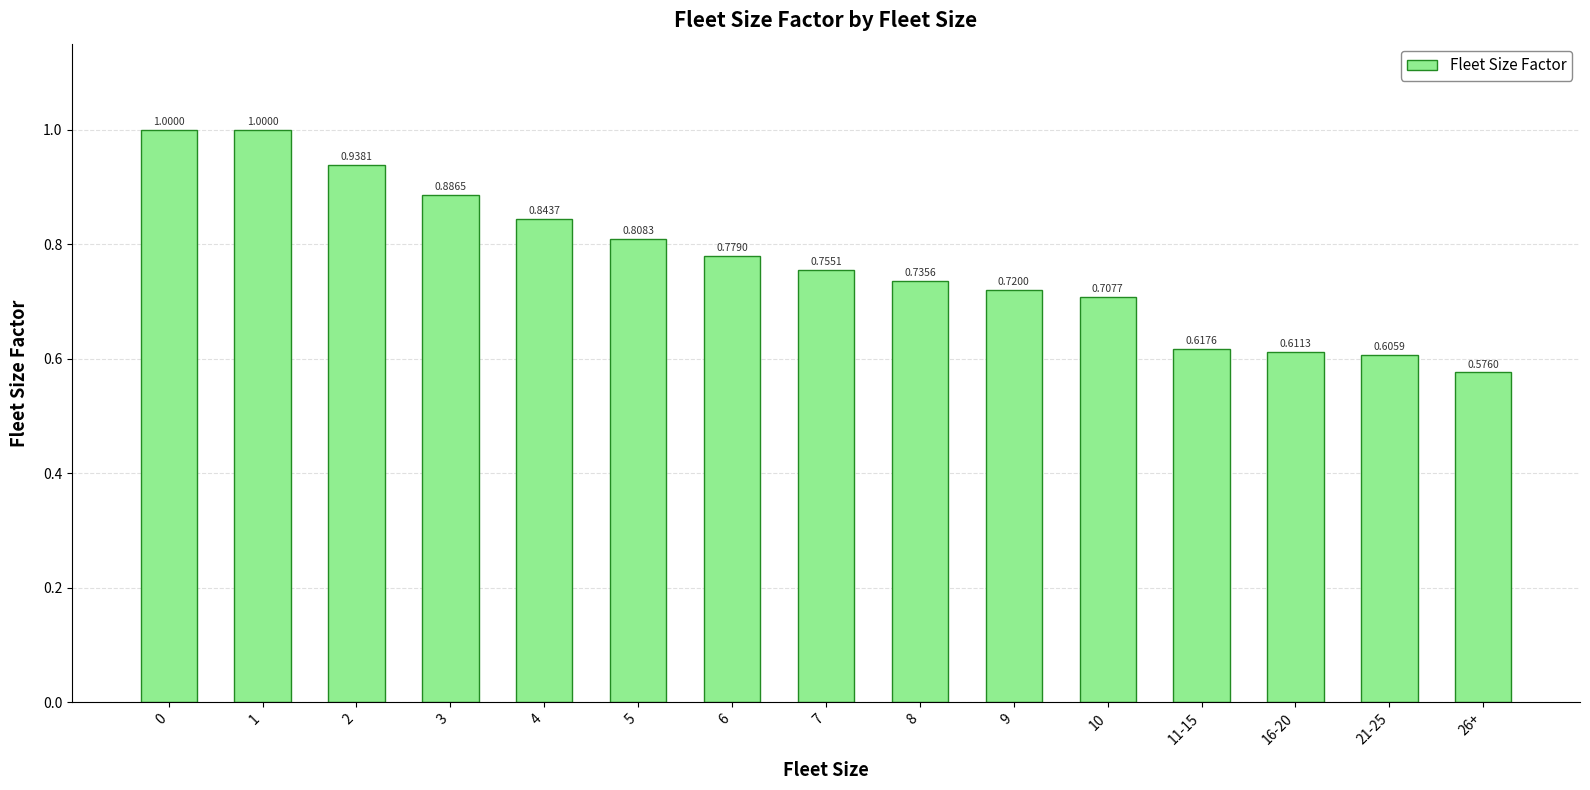

What is the label of the 3rd bar from the left?

2